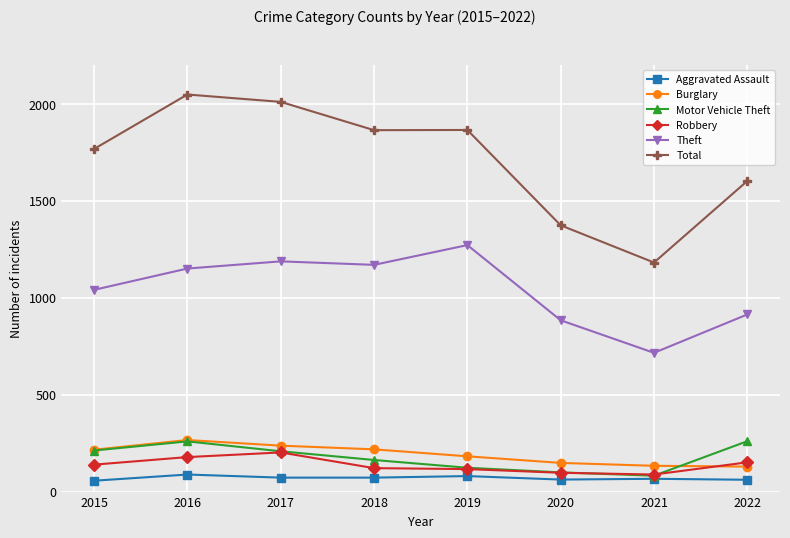

True or false: Burglary and Total cross at least once.

False